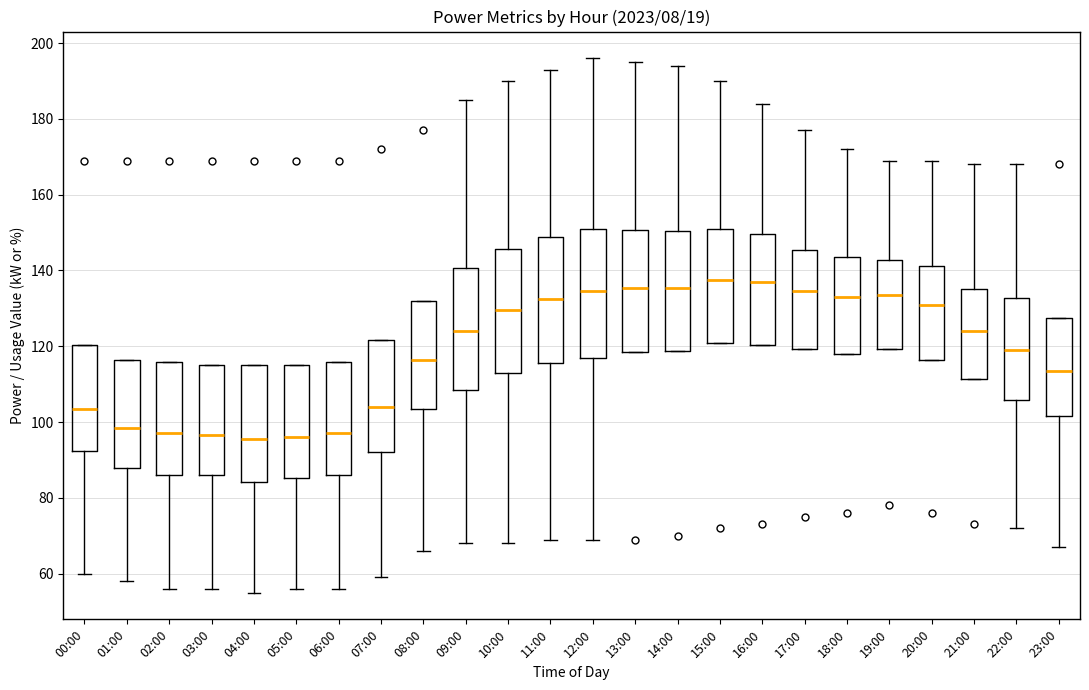

Where does the lower whisker of the box for 03:00 end on the y-axis? The values are not printed on the chart, so give them approximately, as read against the axis.

56